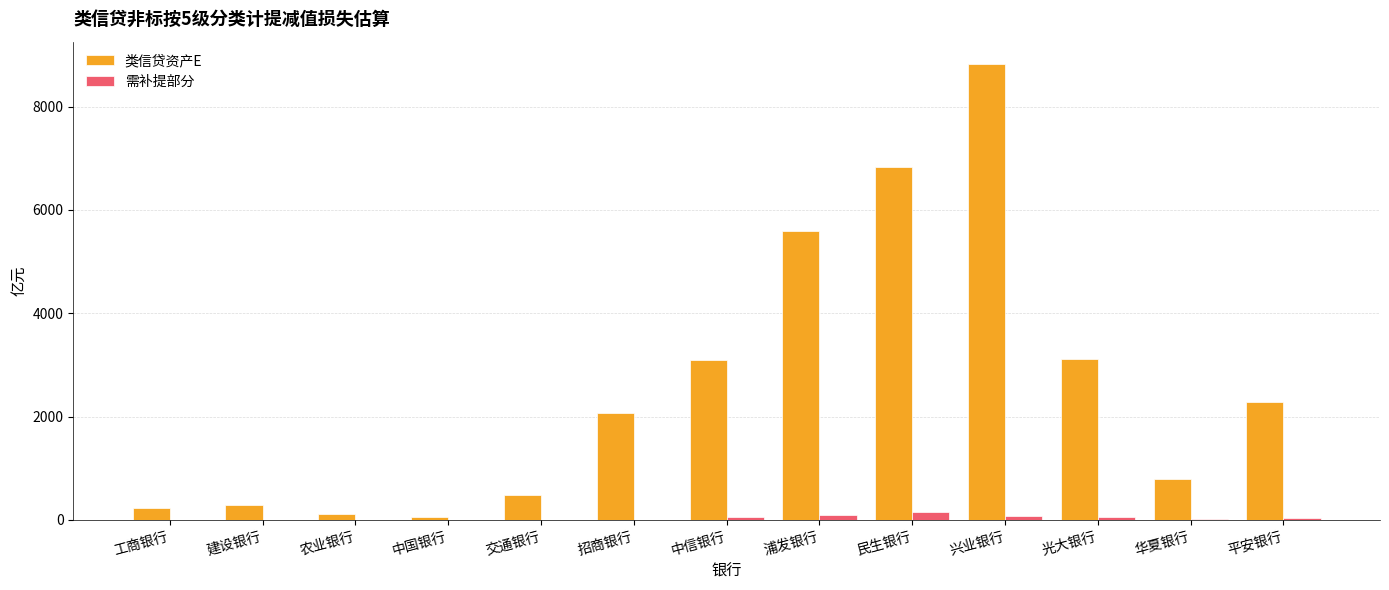

What is the spread (max minus min) of values at 兴业银行?

8738.2